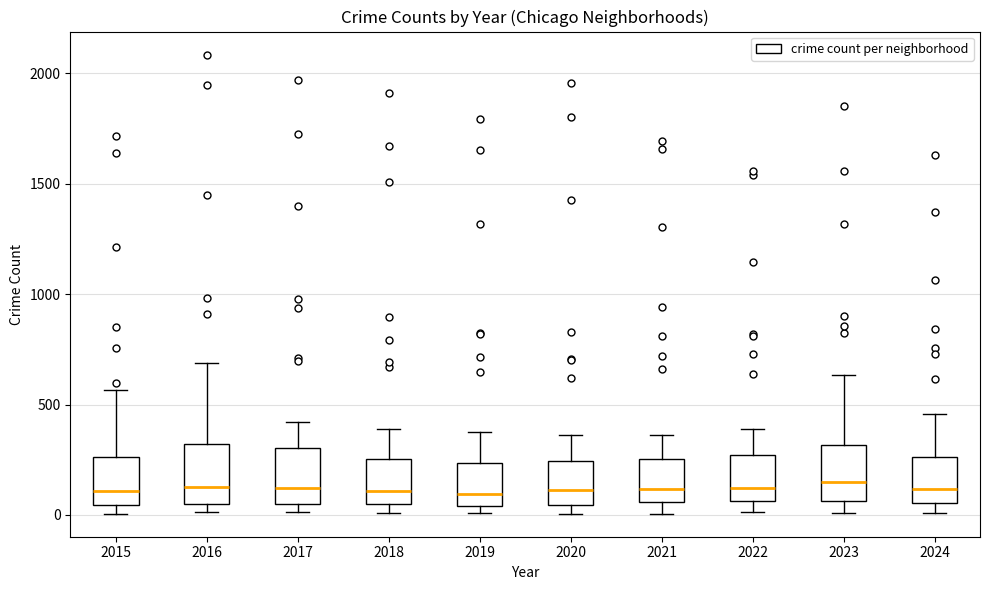

Where does the upper whisker of the box at x = 2019 end on the y-axis? The values are not printed on the chart, so give them approximately, as read against the axis.

400